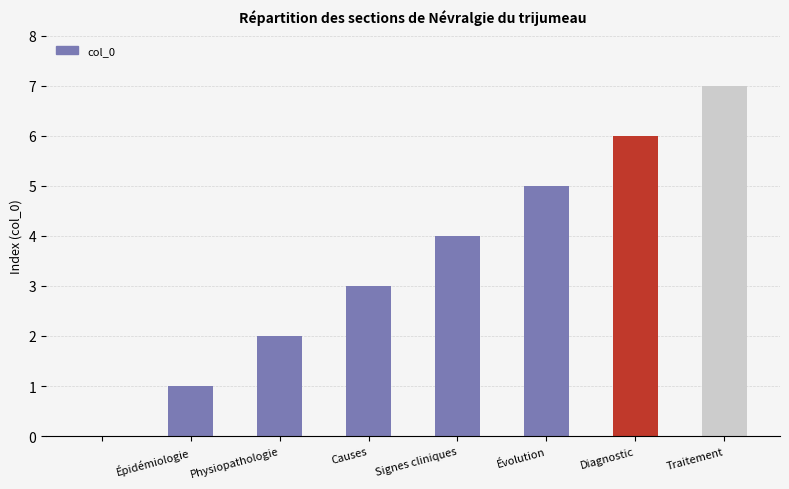

Count the number of data series in this chart.

1